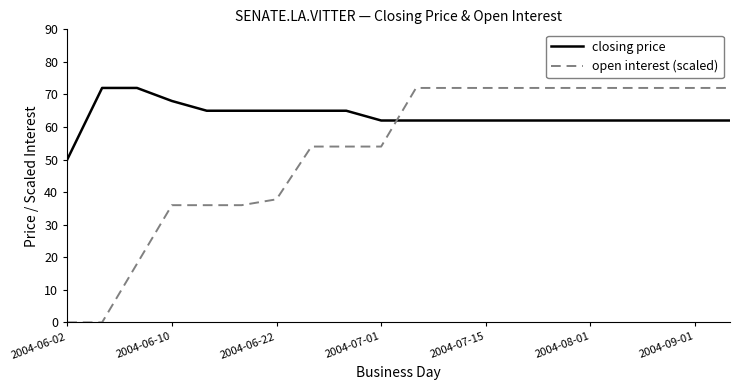

True or false: open interest (scaled) and closing price intersect in this chart.

True